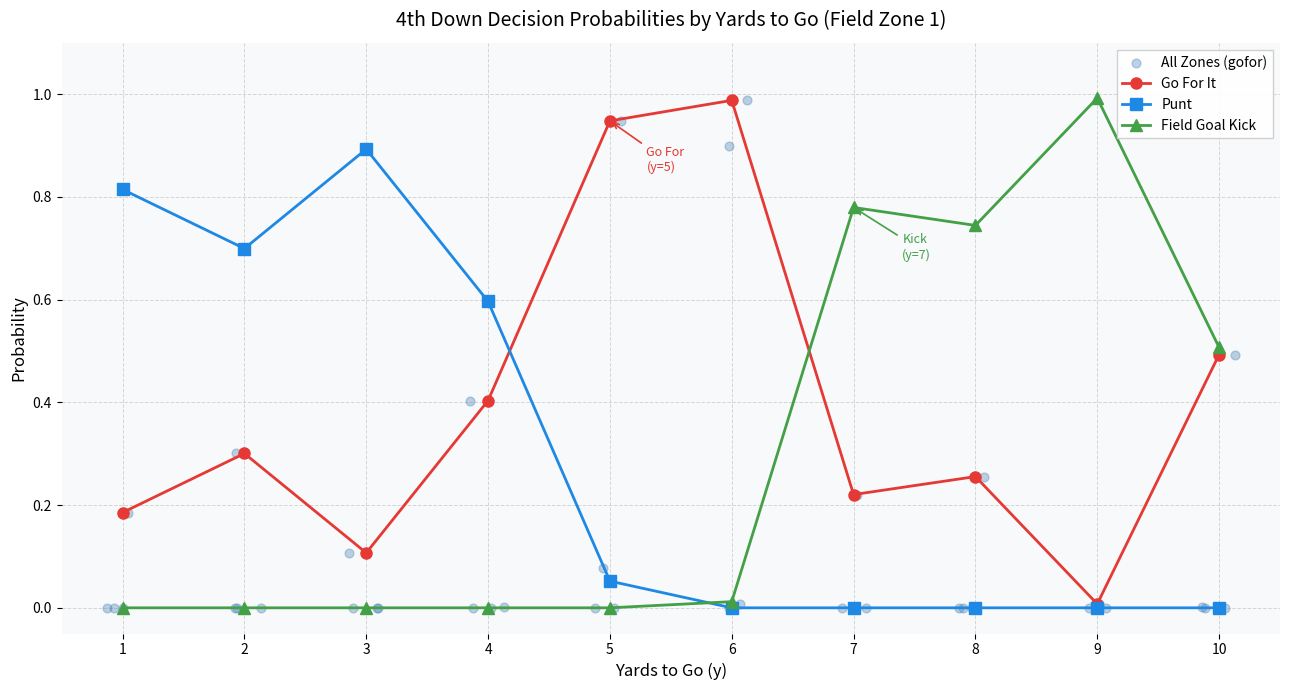

Which series contains the lowest Y value?

Punt